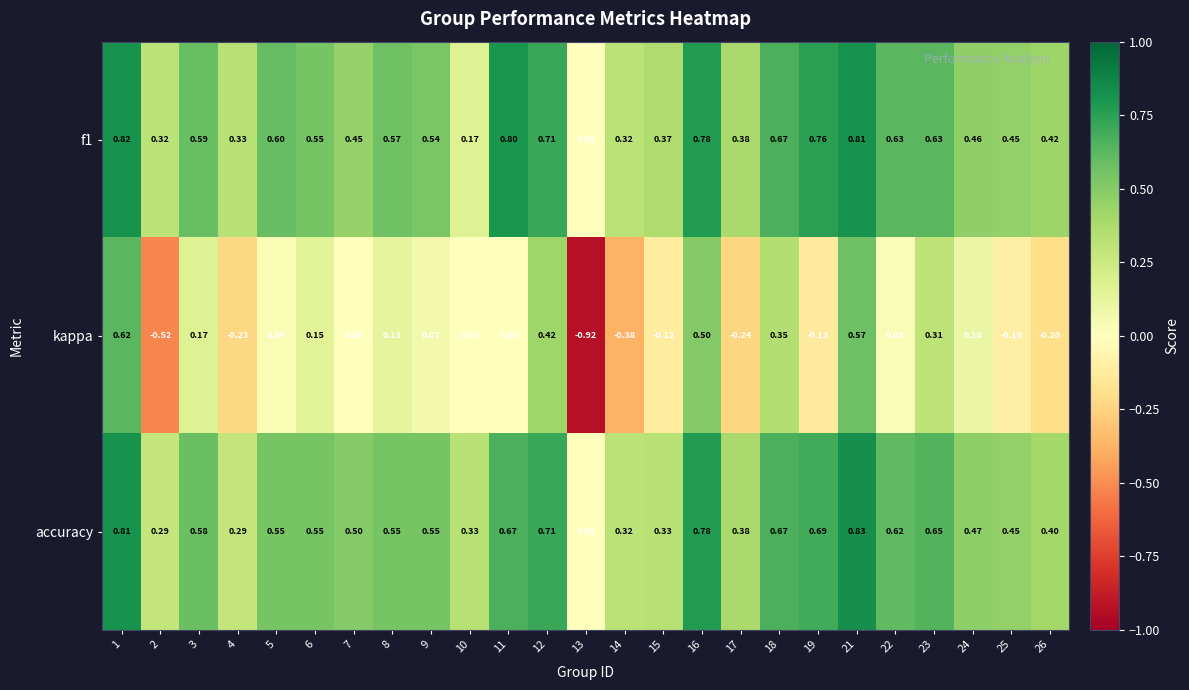

Which series has the widest spread of values?

kappa